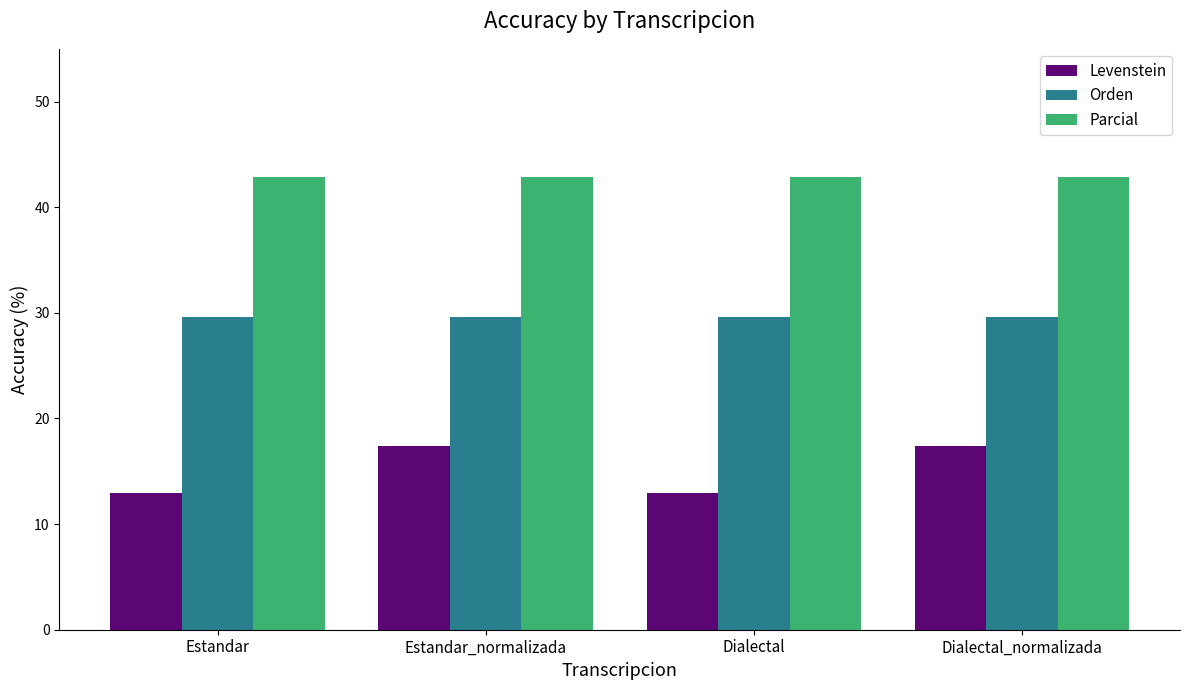

What is the sum of all Orden values?

118.5